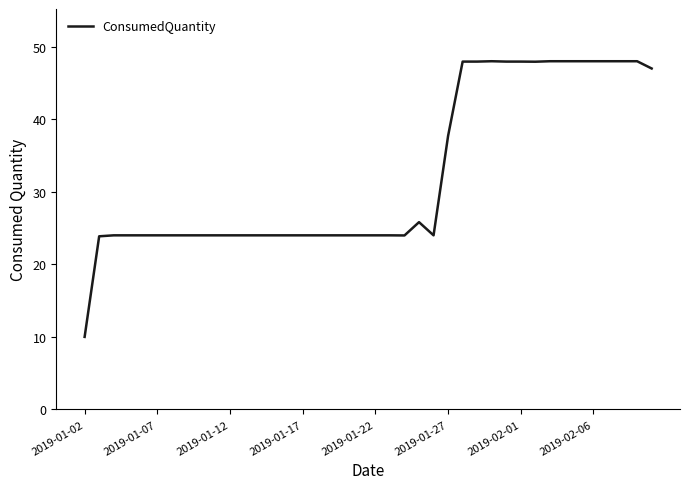

What is the smallest value displayed?

10.0